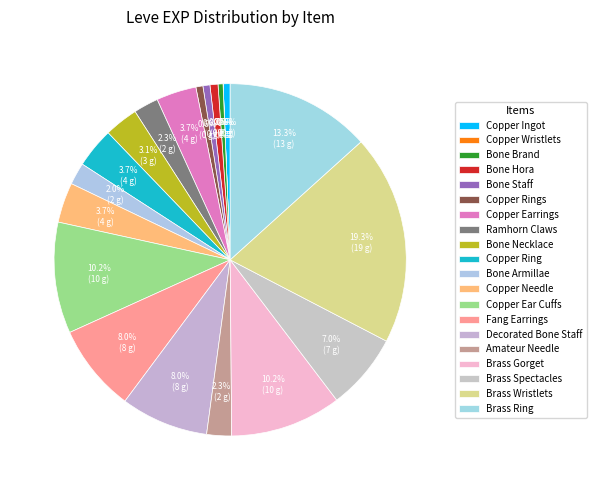

The Bone Staff slice represents 1% of the pie. True or false?

True